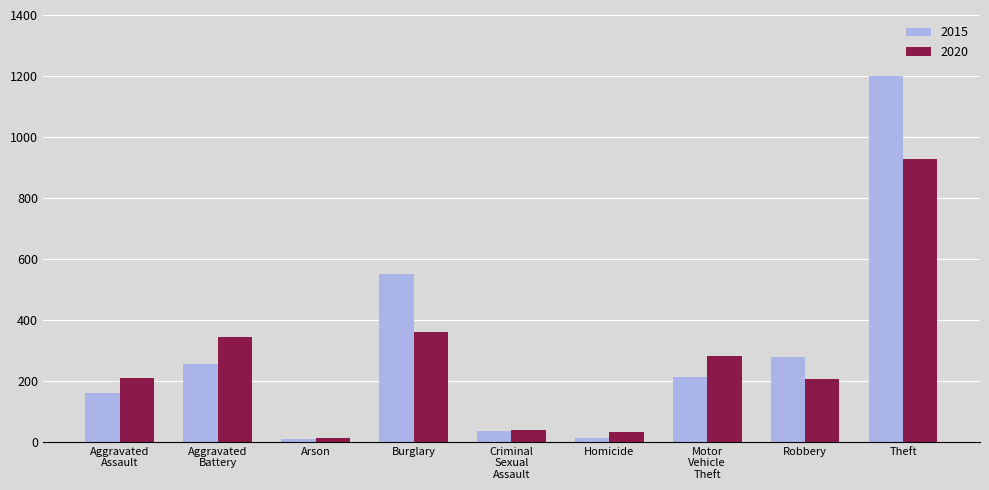

Does the chart contain any negative values?

No